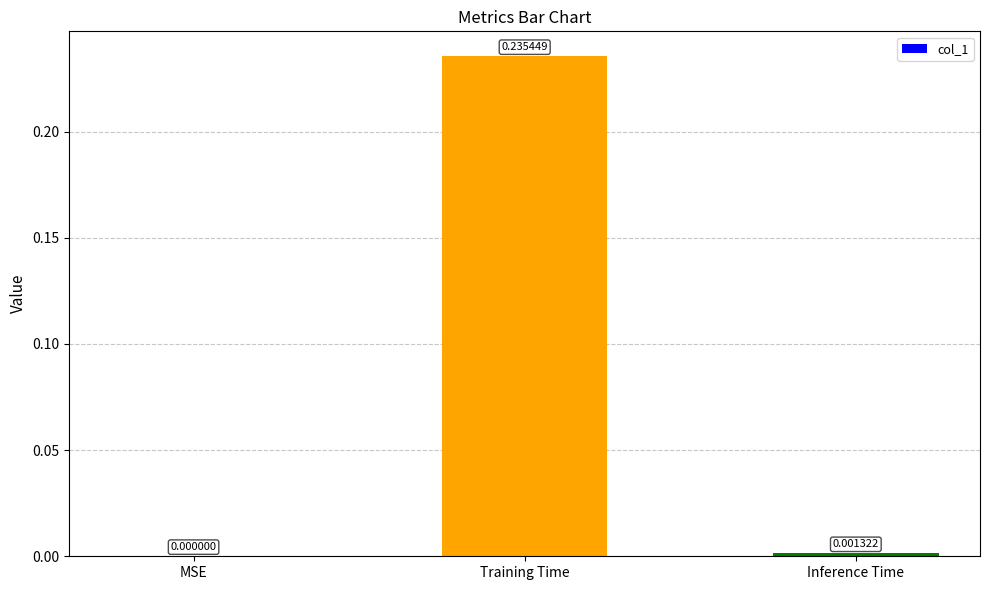

Where is the data nearest to the value 0?

MSE